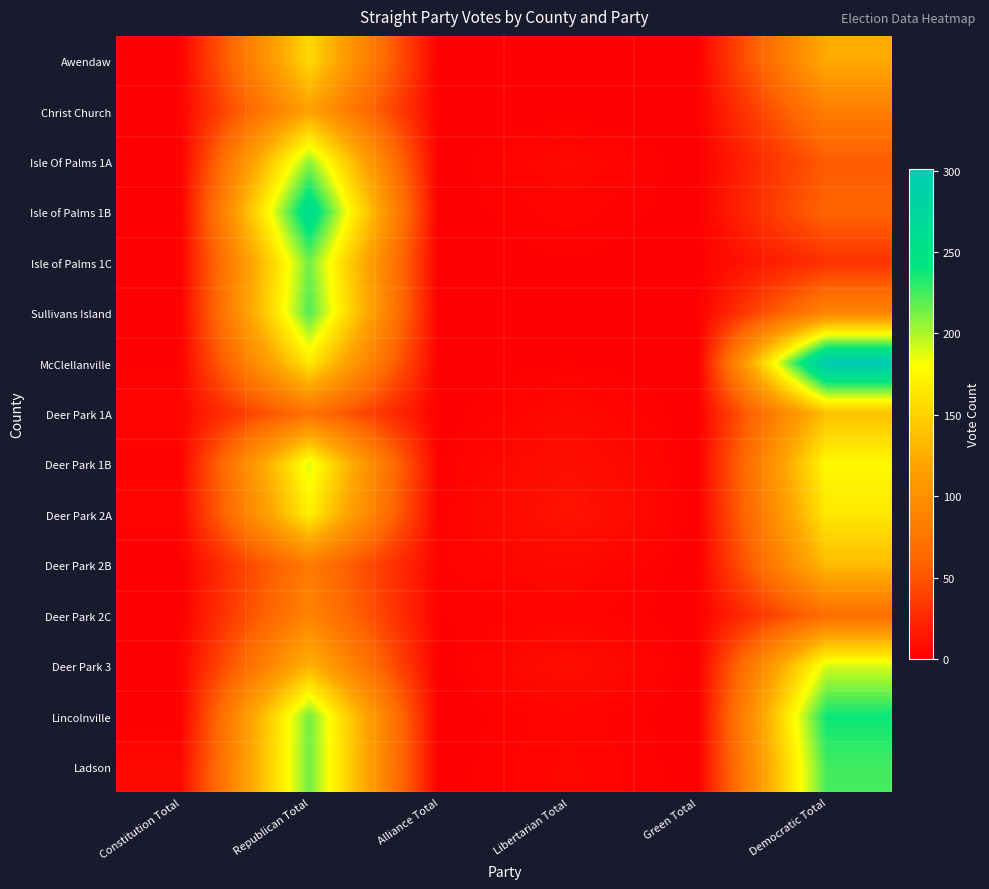

Between Constitution Total and Democratic Total, which series saw the biggest shift?

McClellanville